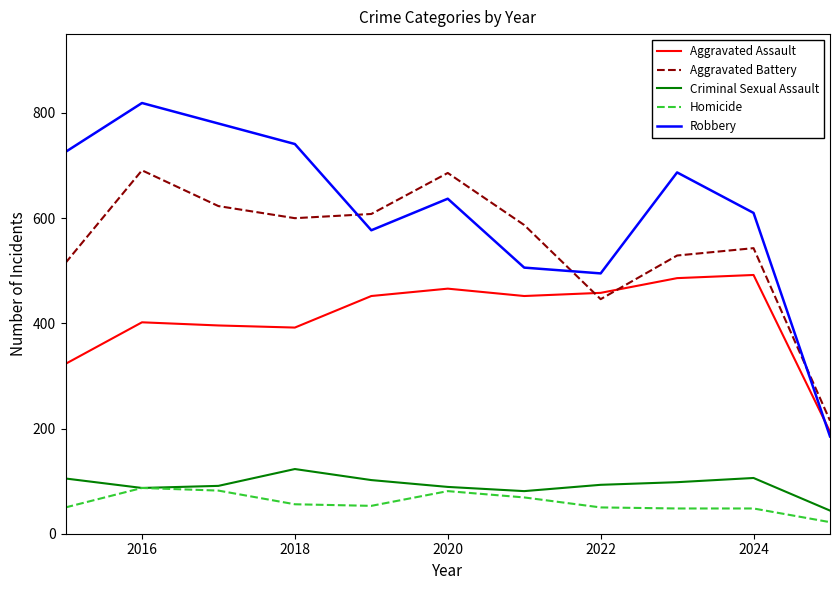

What is the difference between the maximum and minimum values in the Aggravated Battery series?

476